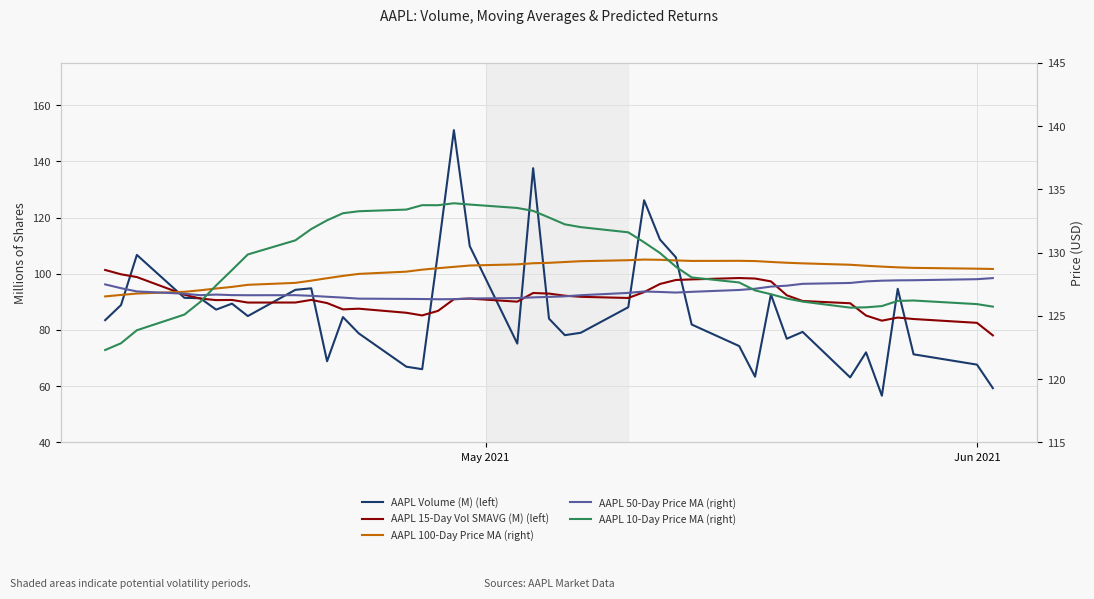

Which category has the lowest value in the AAPL 100-Day Price MA (right) series?

May 2021